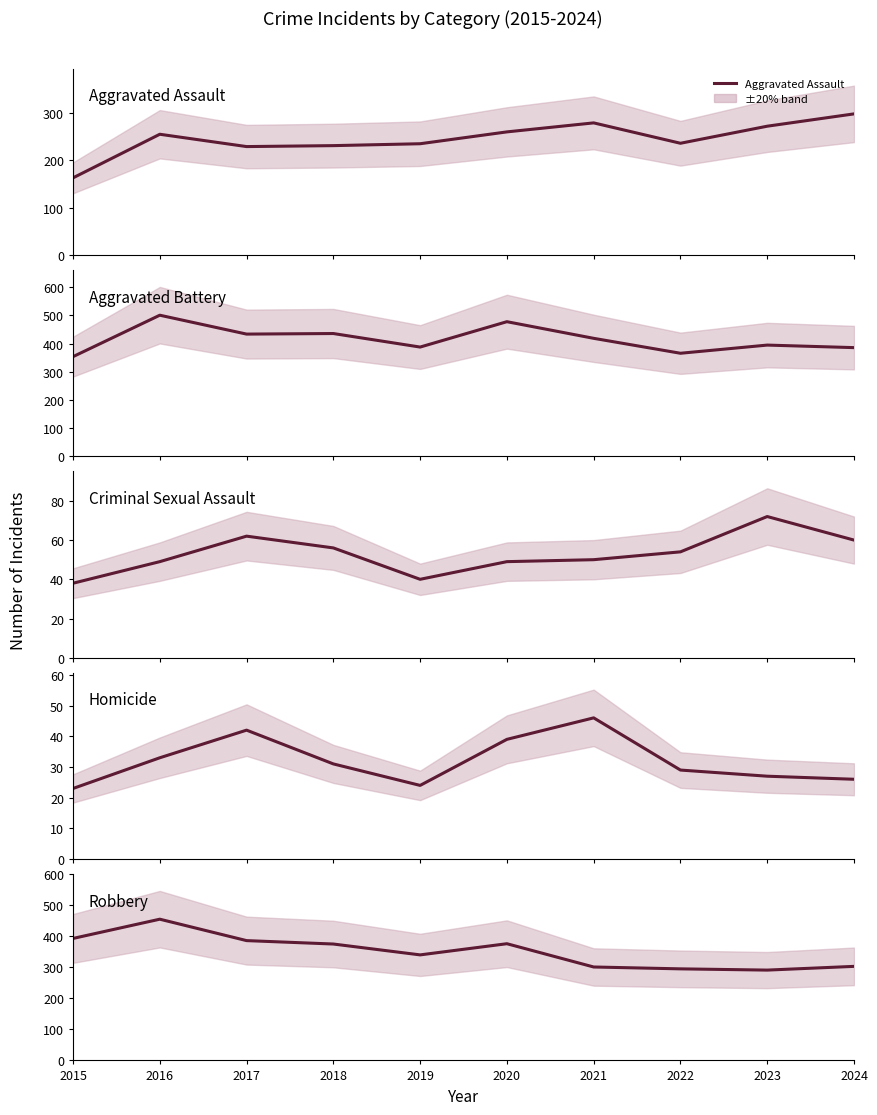

What is the sum of the Criminal Sexual Assault values at 2018 and 2021?

106